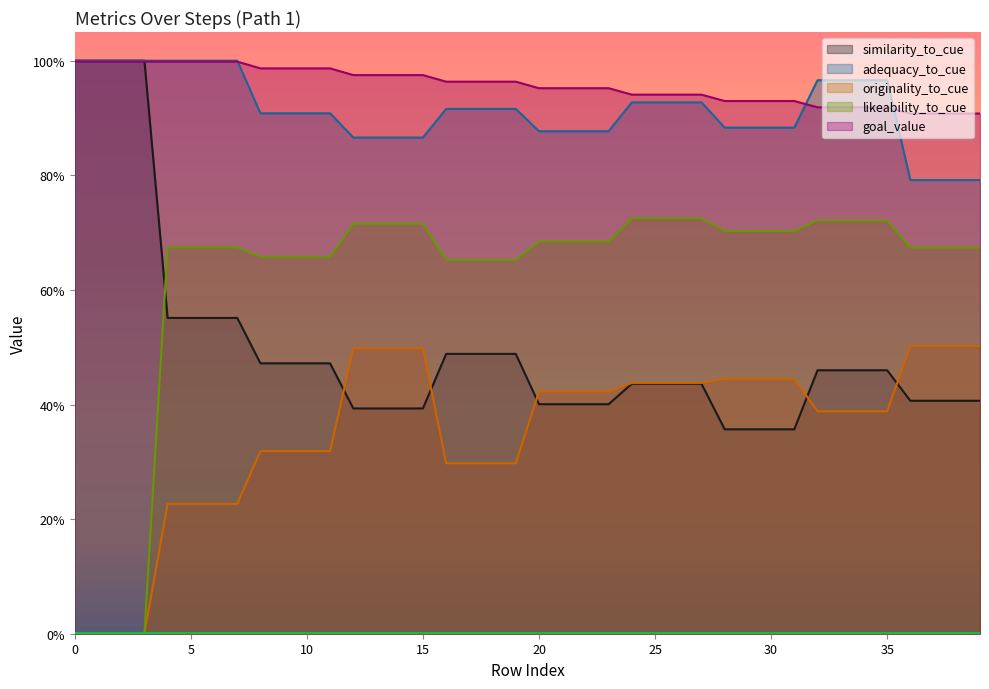

How many lines are shown in the chart?

5